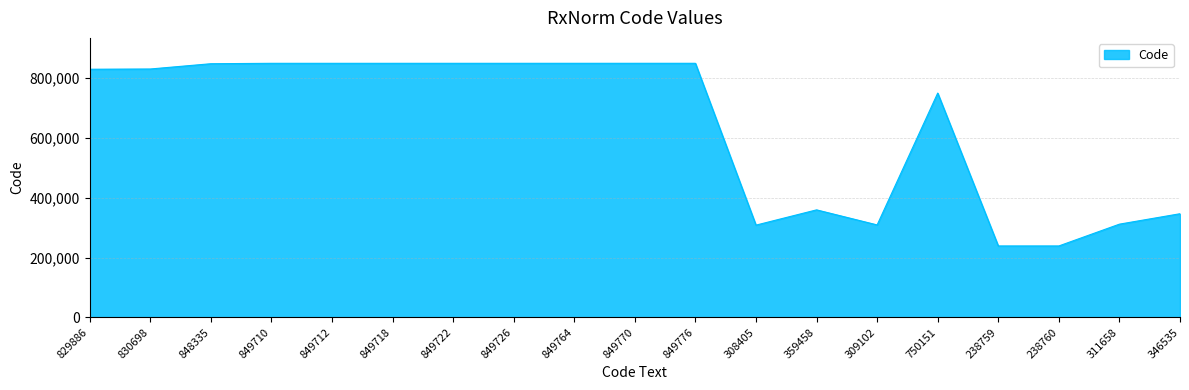

What is the approximate value at 311658, to the nearest 50?

311650